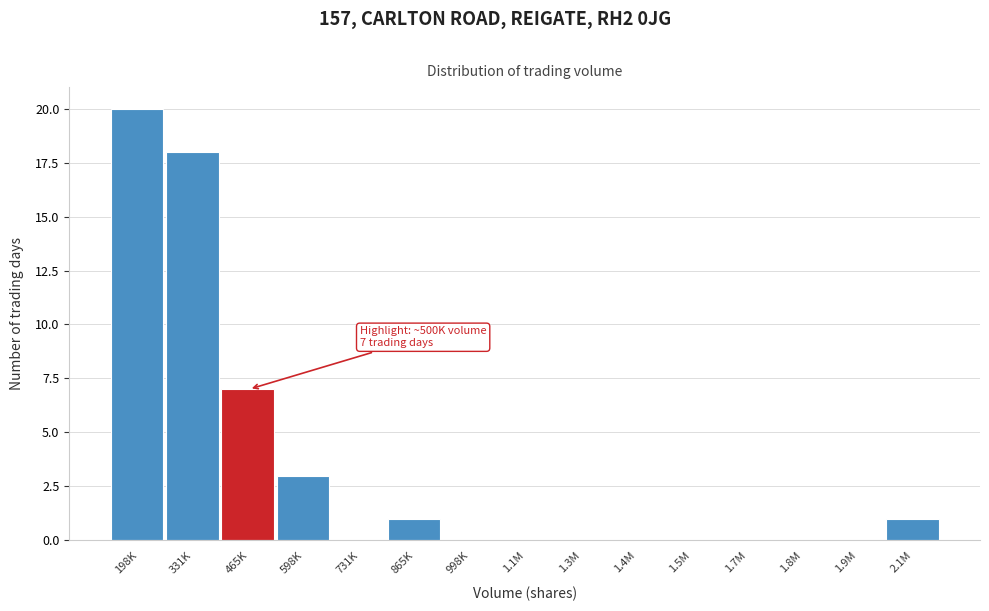

Reading left to right, extract all data points from this chart.

198K=20	331K=18	465K=7	598K=3	731K=0	865K=1	998K=0	1.1M=0	1.3M=0	1.4M=0	1.5M=0	1.7M=0	1.8M=0	1.9M=0	2.1M=1